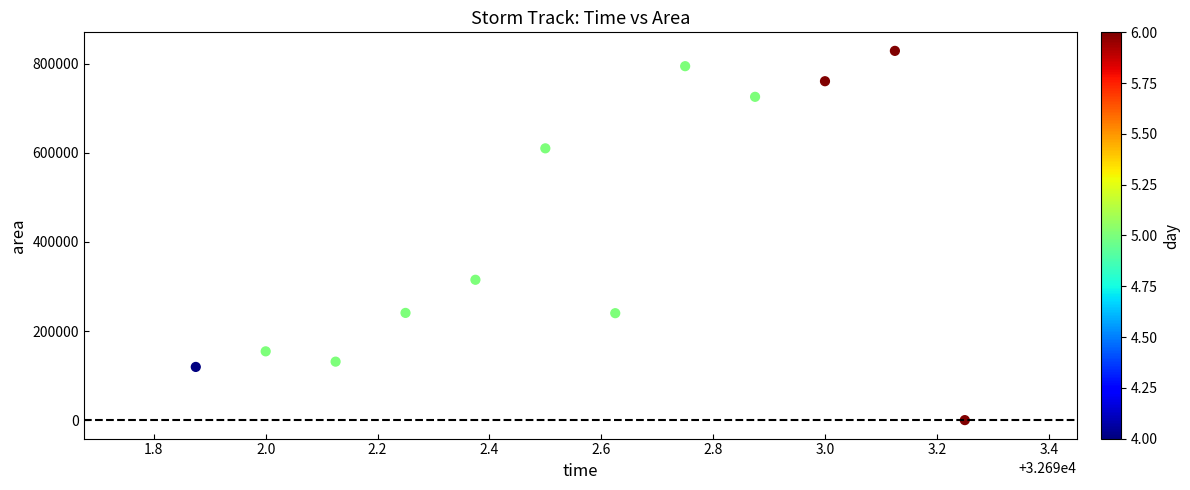

What Y value in the scatter plot is closest to 414375?

315000